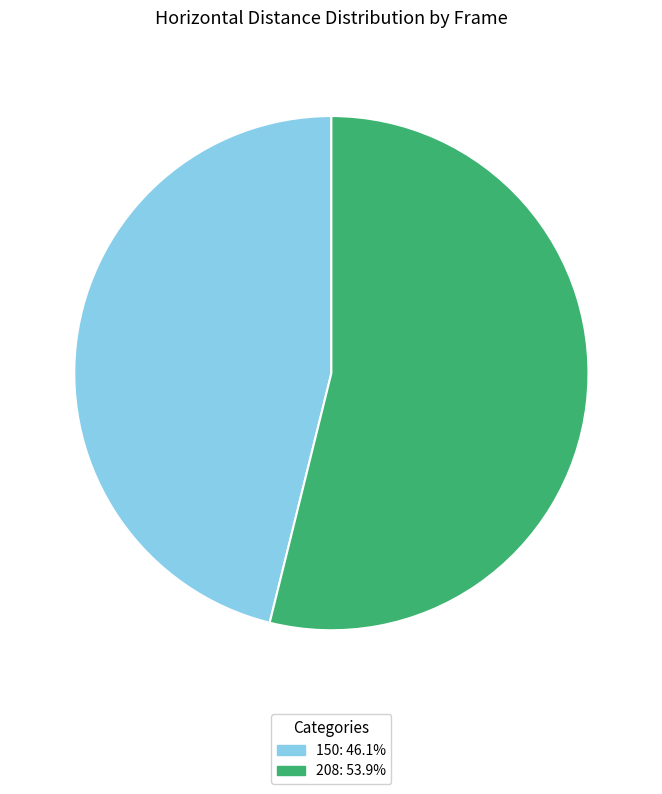

Does 150 represent more than half of the total?

No